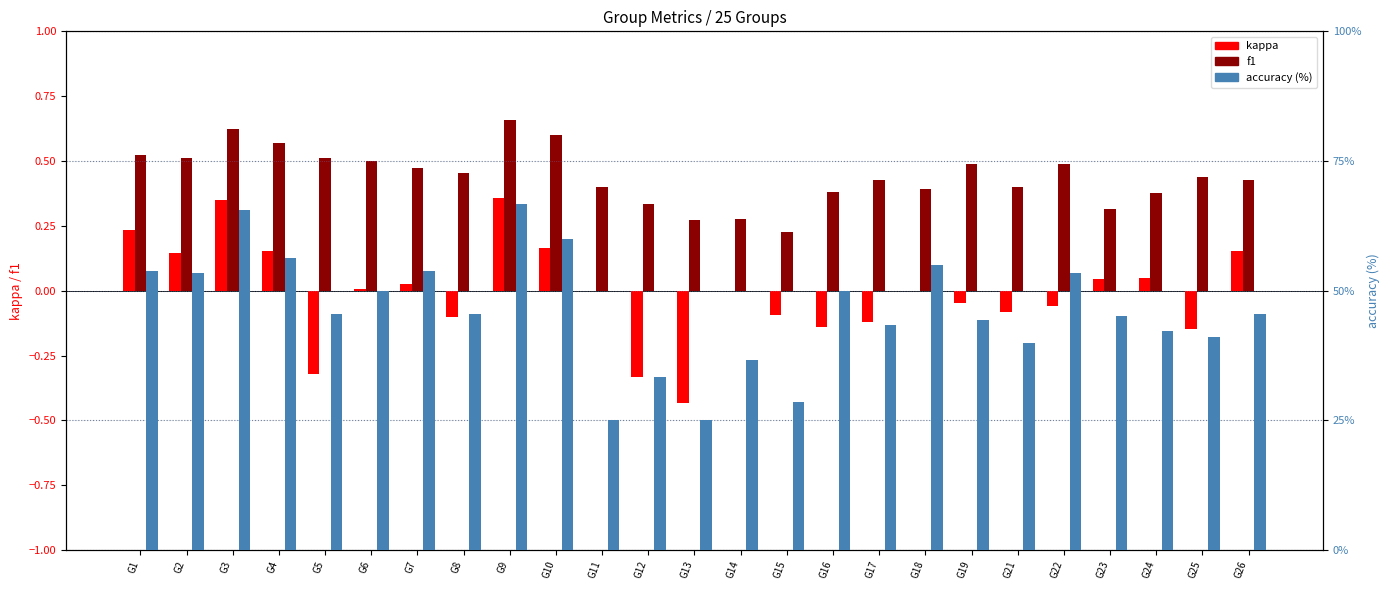

The value of f1 at G6 is 0.3. True or false?

False